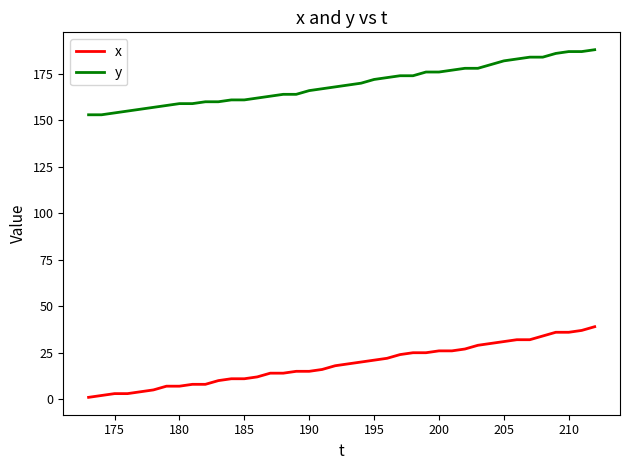

True or false: y and x cross at least once.

False